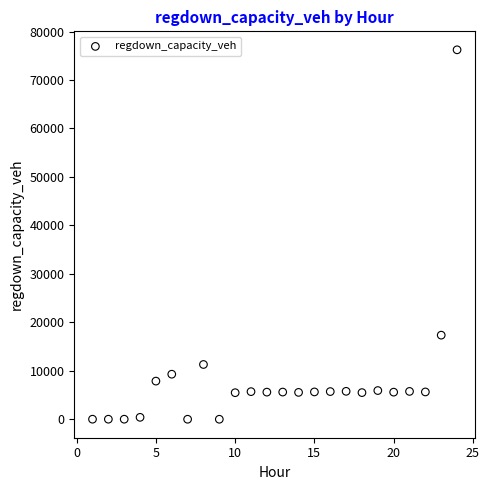

What Y value in the scatter plot is closest to 38112?

17350.4